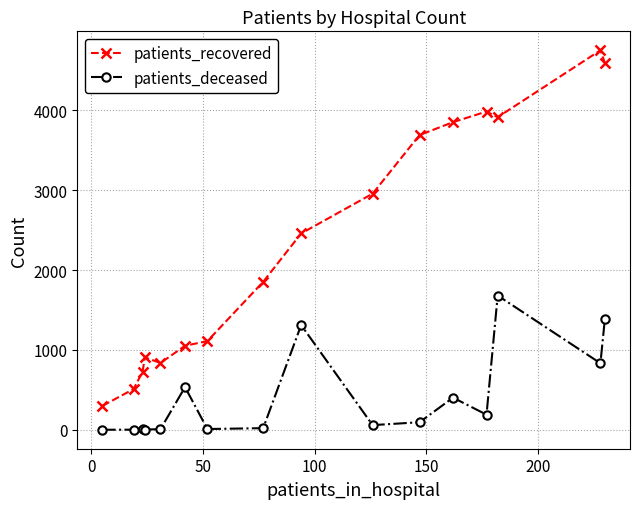

True or false: patients_recovered and patients_deceased intersect in this chart.

False